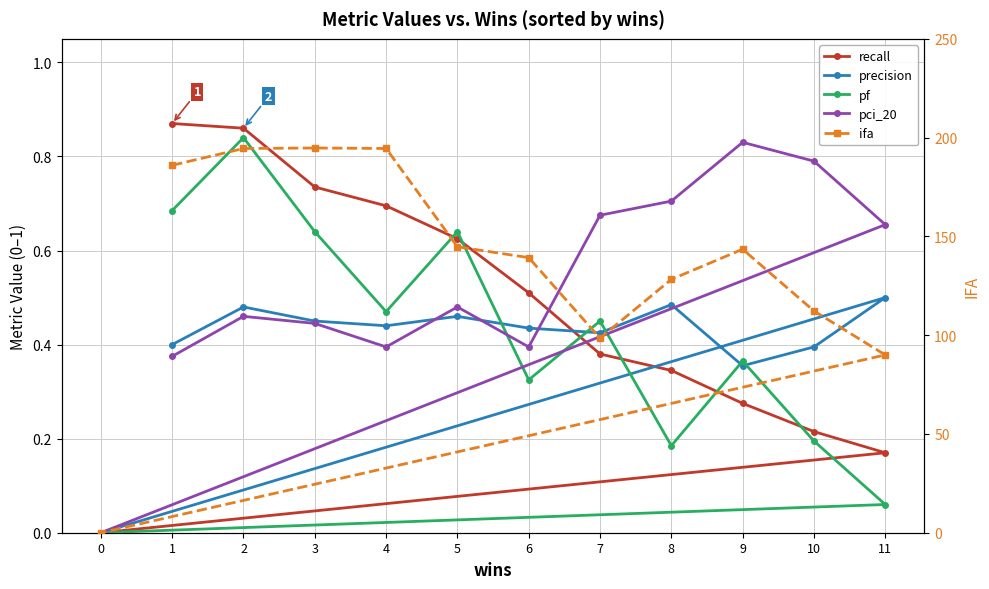

List the labels in order of ifa value, smallest first.

0, 11, 7, 10, 8, 6, 9, 5, 1, 2, 4, 3